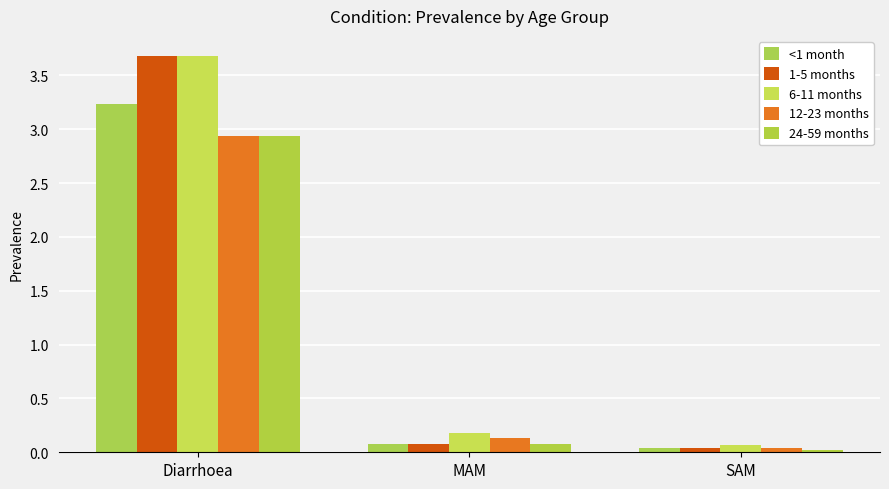

Where is 6-11 months nearest to the value 1?

MAM